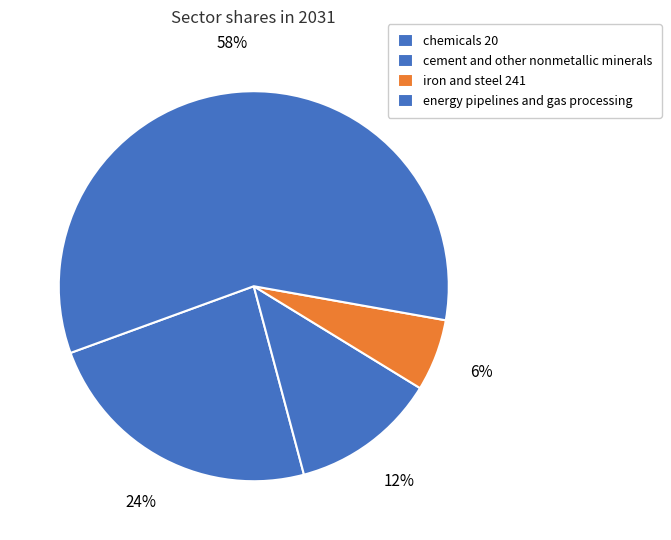

What is the largest slice in the pie chart?

energy pipelines and gas processing